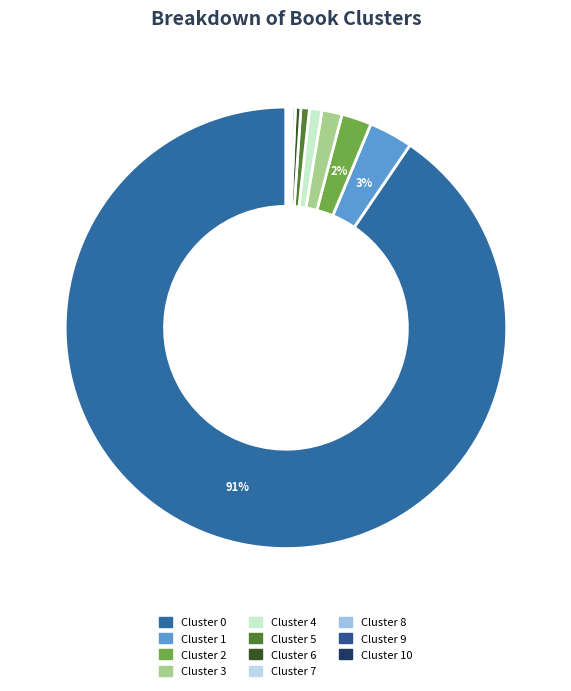

Rank the categories by value from highest to lowest.

0, 1, 2, 3, 4, 5, 6, 7, 8, 9, 10